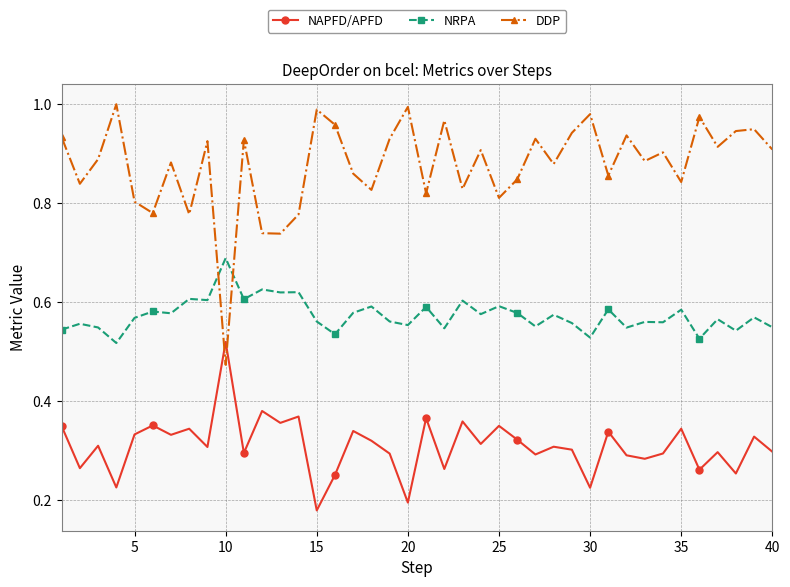

Which series has the largest total across all categories?

DDP